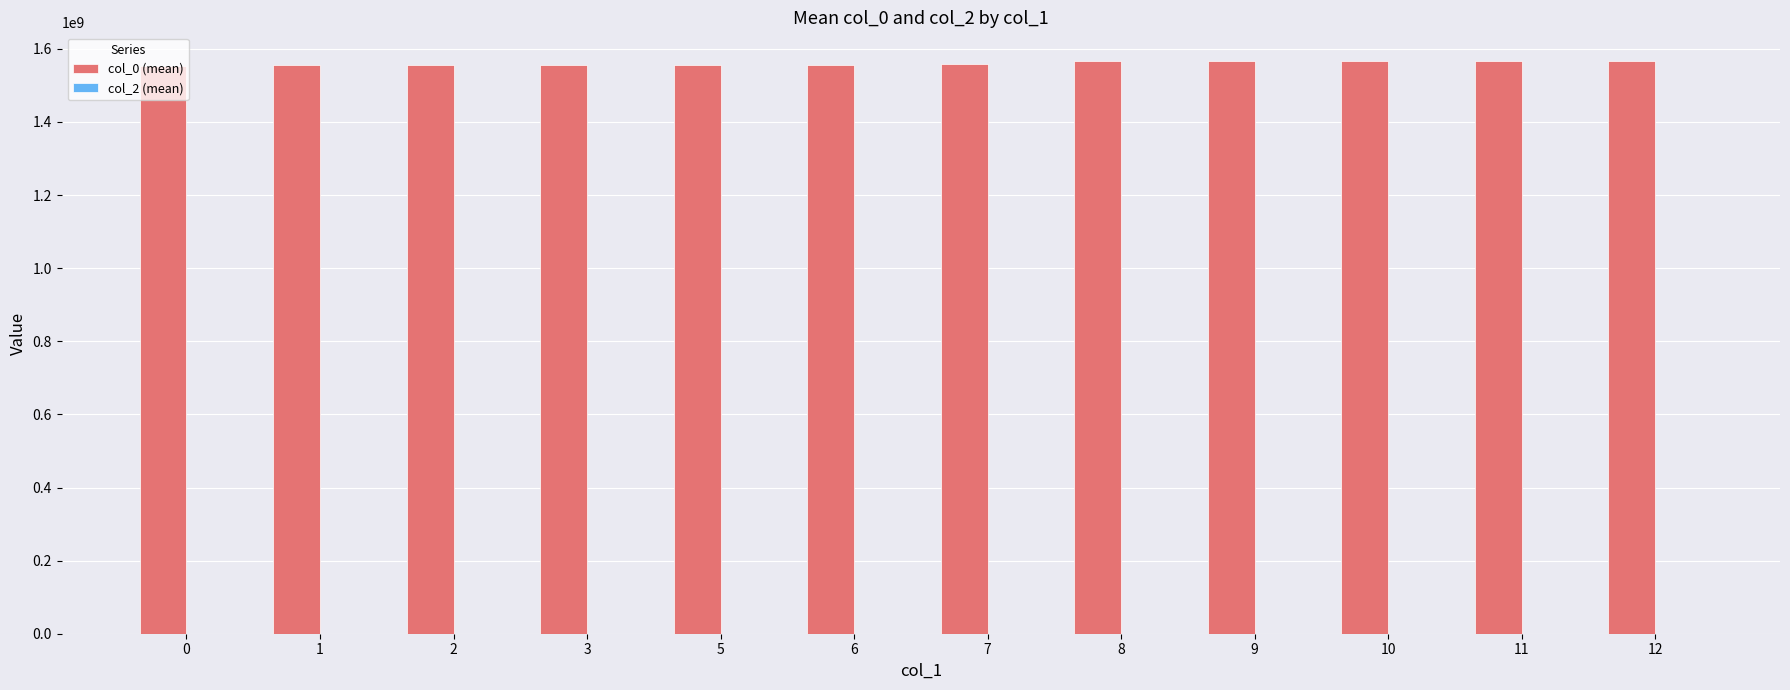

What is the average value?

1559743054.2